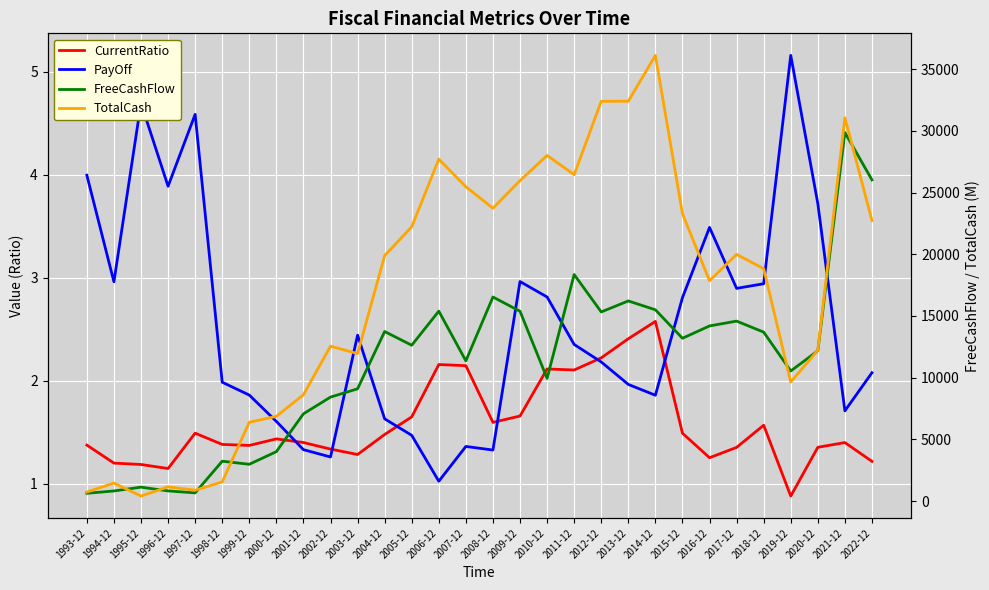

Rank the categories by CurrentRatio value from lowest to highest.

2019-12, 1996-12, 1995-12, 1994-12, 2022-12, 2016-12, 2003-12, 2002-12, 2017-12, 2020-12, 1999-12, 1993-12, 1998-12, 2021-12, 2001-12, 2000-12, 2004-12, 2015-12, 1997-12, 2018-12, 2008-12, 2005-12, 2009-12, 2011-12, 2010-12, 2007-12, 2006-12, 2012-12, 2013-12, 2014-12